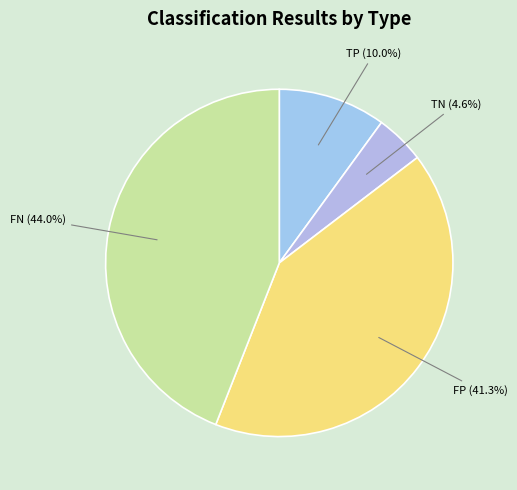

How many segments does this pie chart have?

4